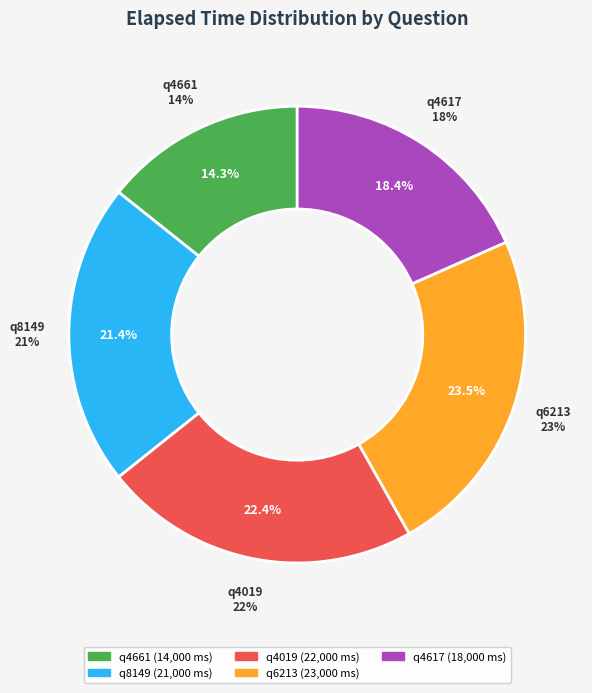

Is q8149 the majority of the pie?

No